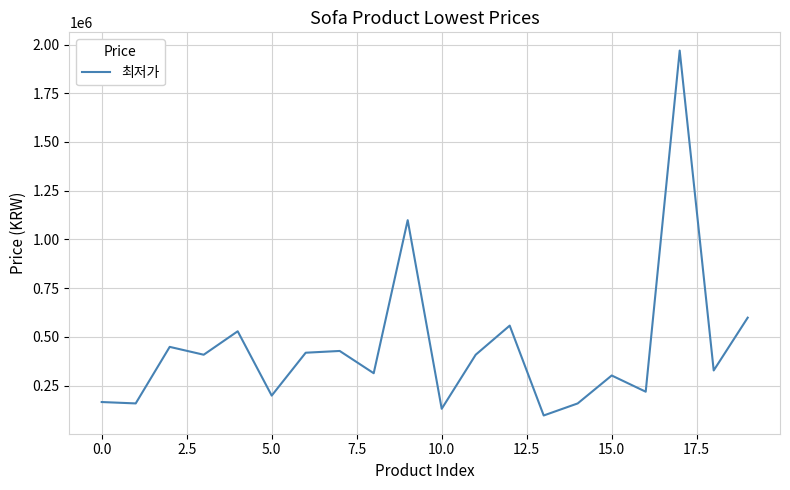

What is the sum of all values?

8941320